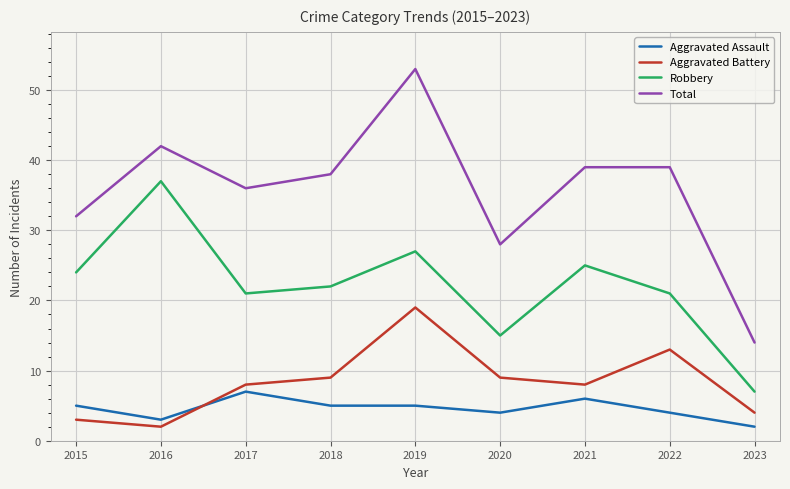

The Aggravated Battery series shows 16 at 2018. True or false?

False